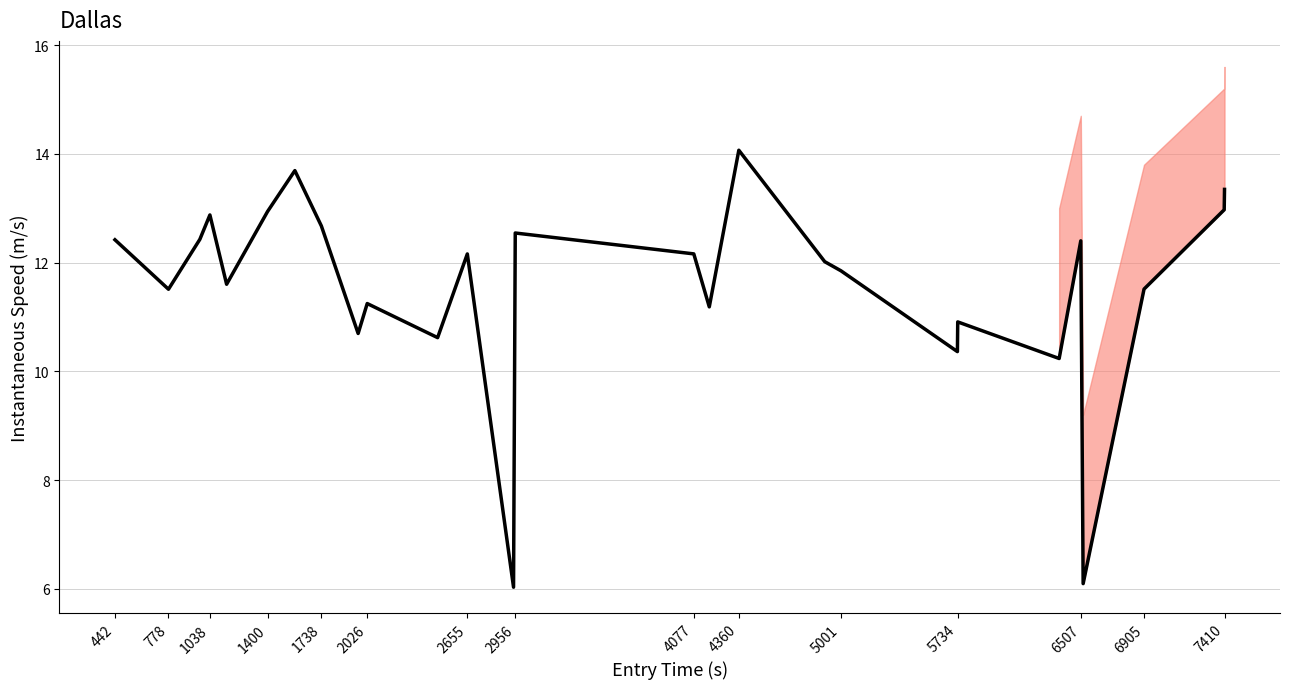

What is the difference between the maximum and second lowest values?

8.0